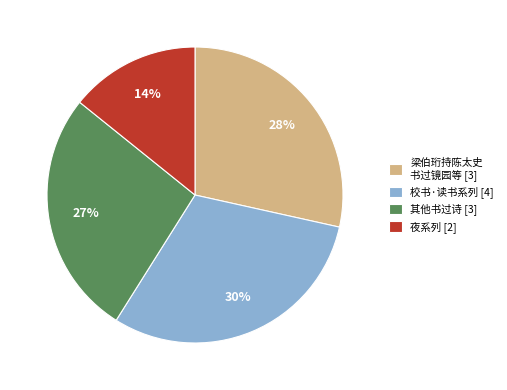

The 夜系列 [2] slice represents 14% of the pie. True or false?

True